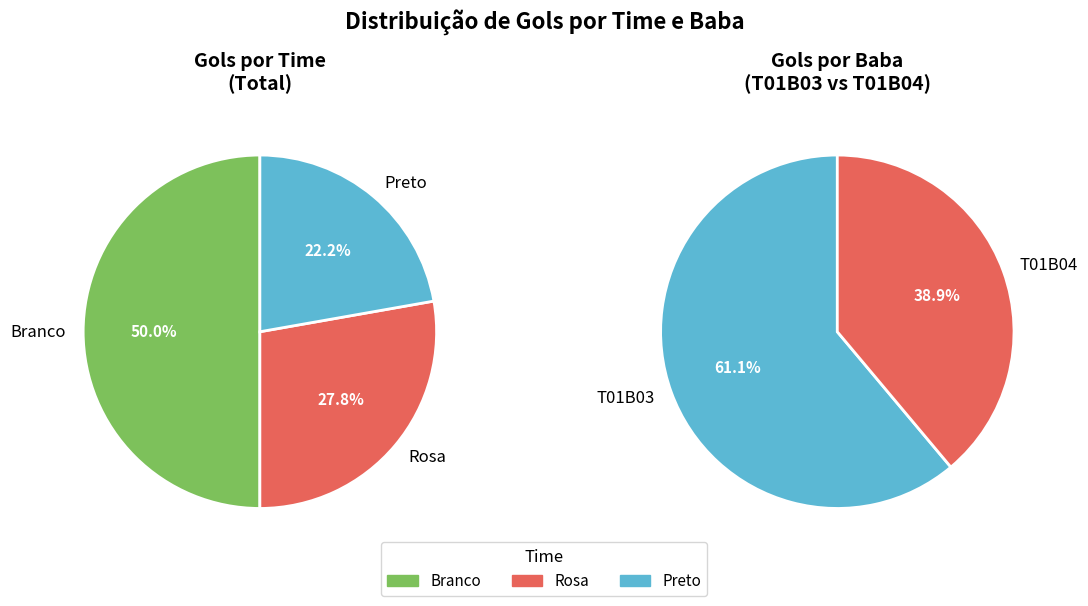

Rank the series by their average value, from lowest to highest.

Preto, Rosa, Branco